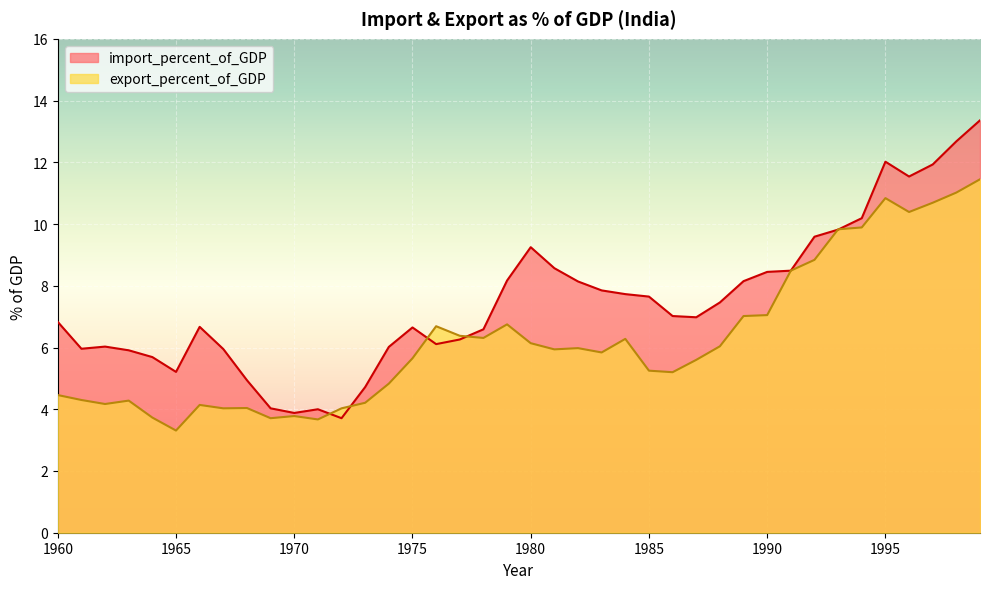

How many lines are shown in the chart?

2